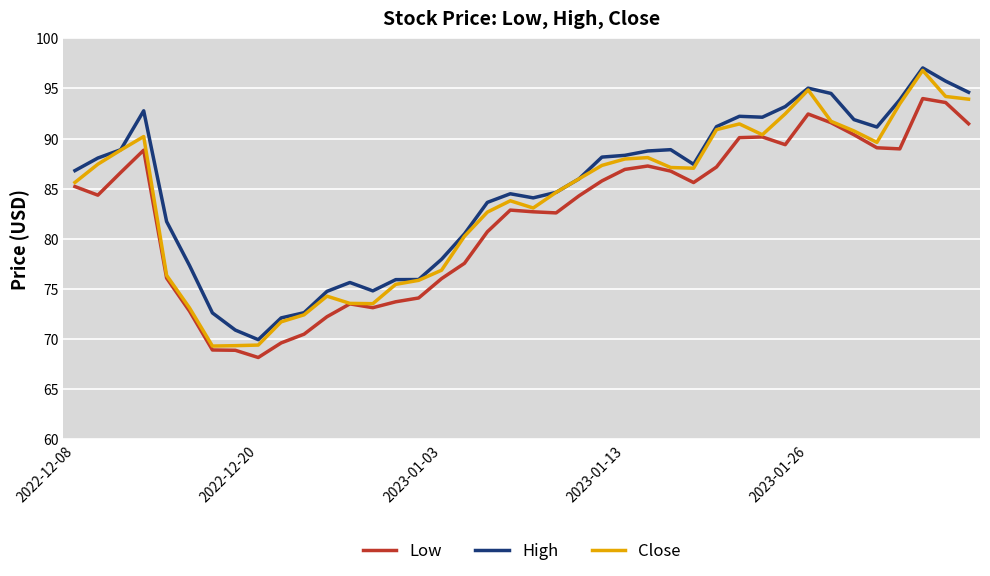

True or false: Low and High cross at least once.

False